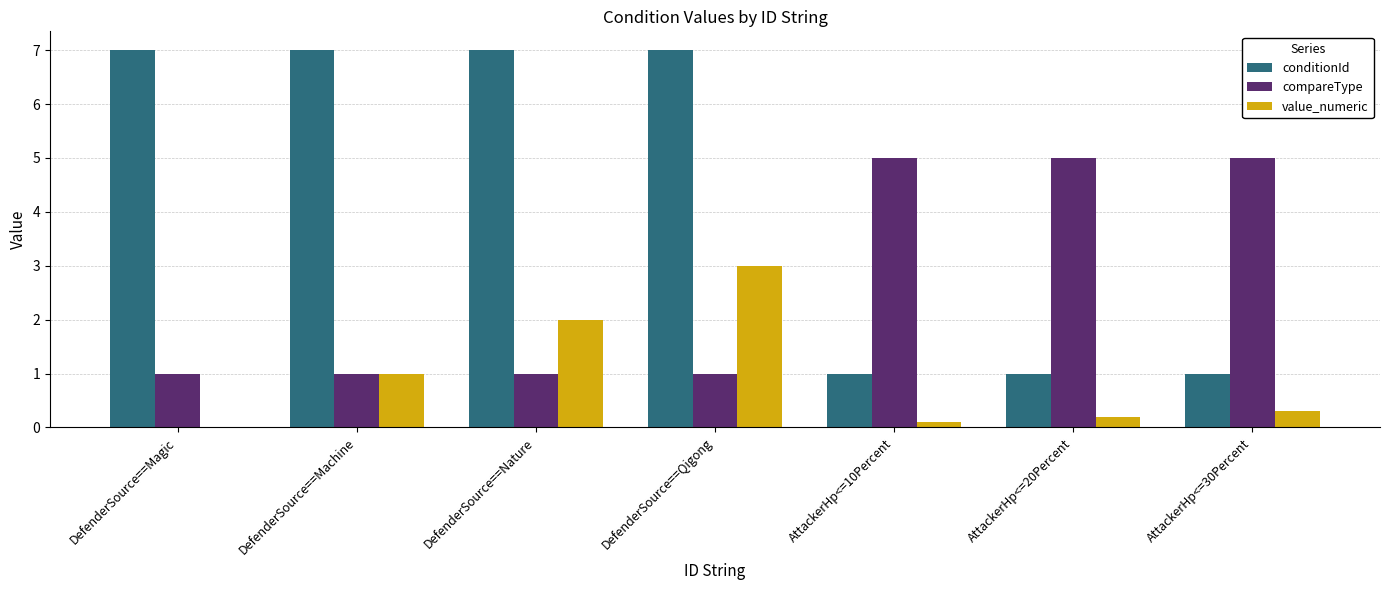

What is the highest value of the value_numeric series?

3.0